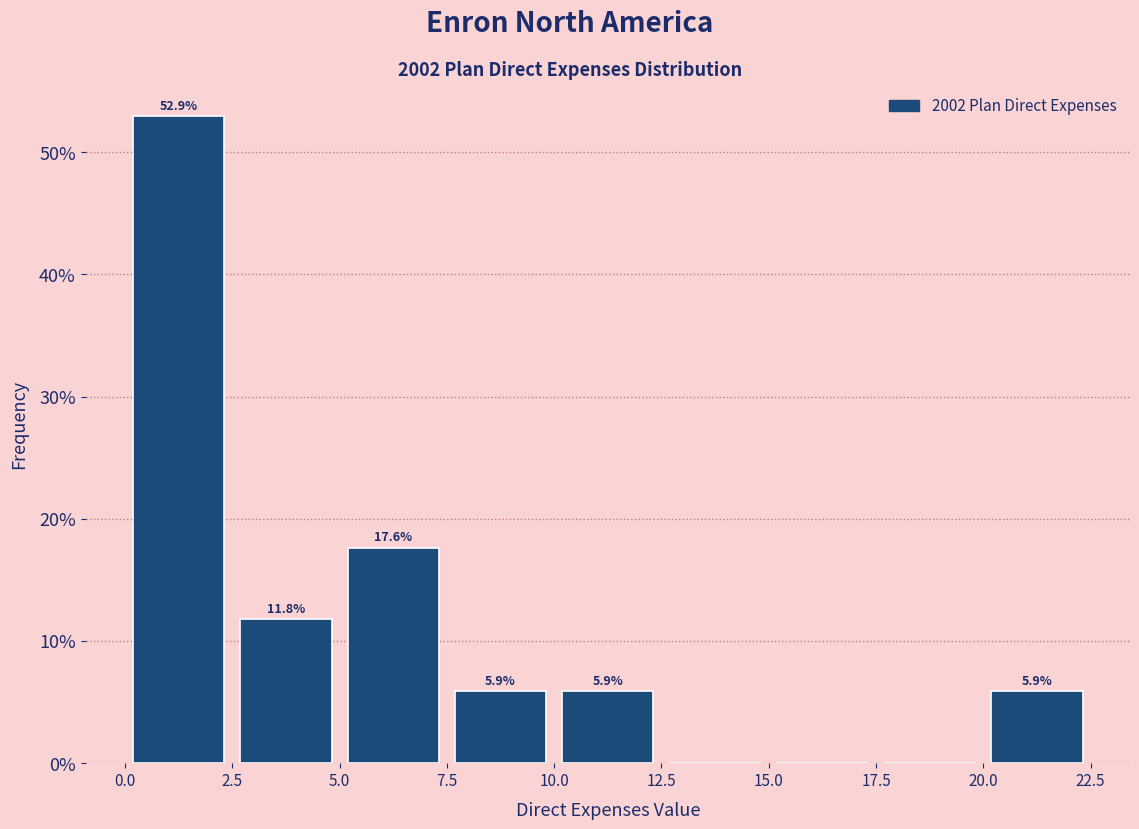

Over which range of the x-axis is the bar tallest?

0.0 to 2.5